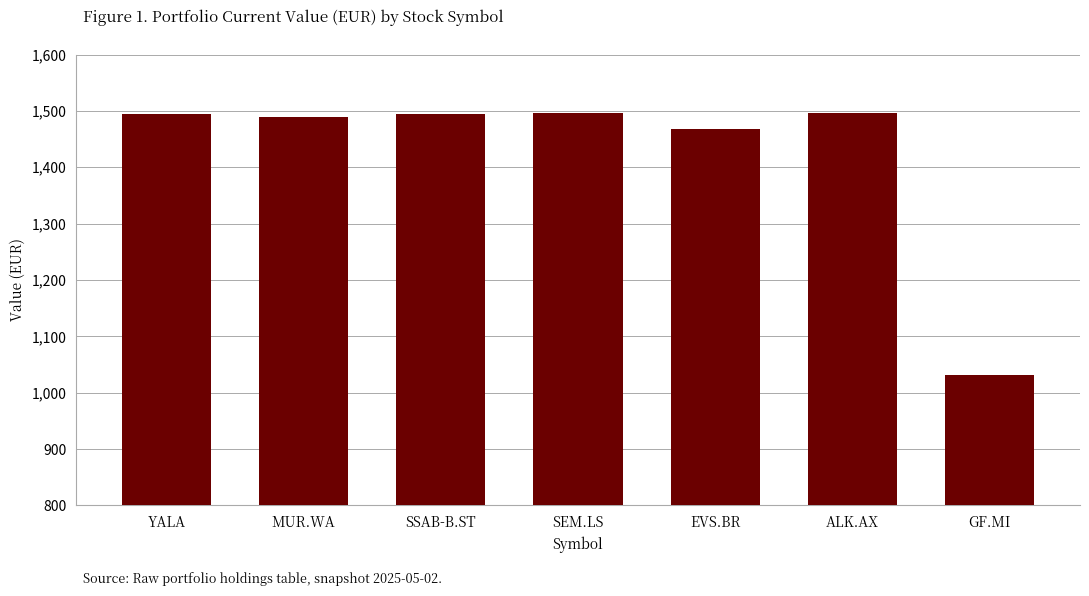

What is the label of the 5th bar from the left?

EVS.BR